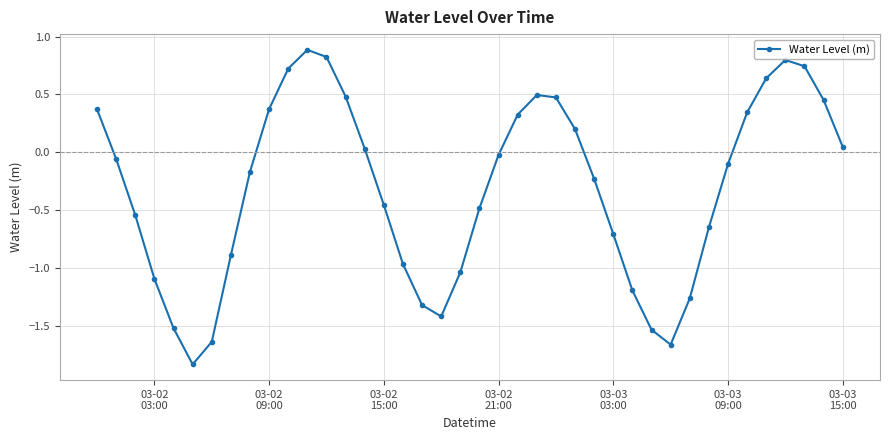

What is the average value?

-0.3